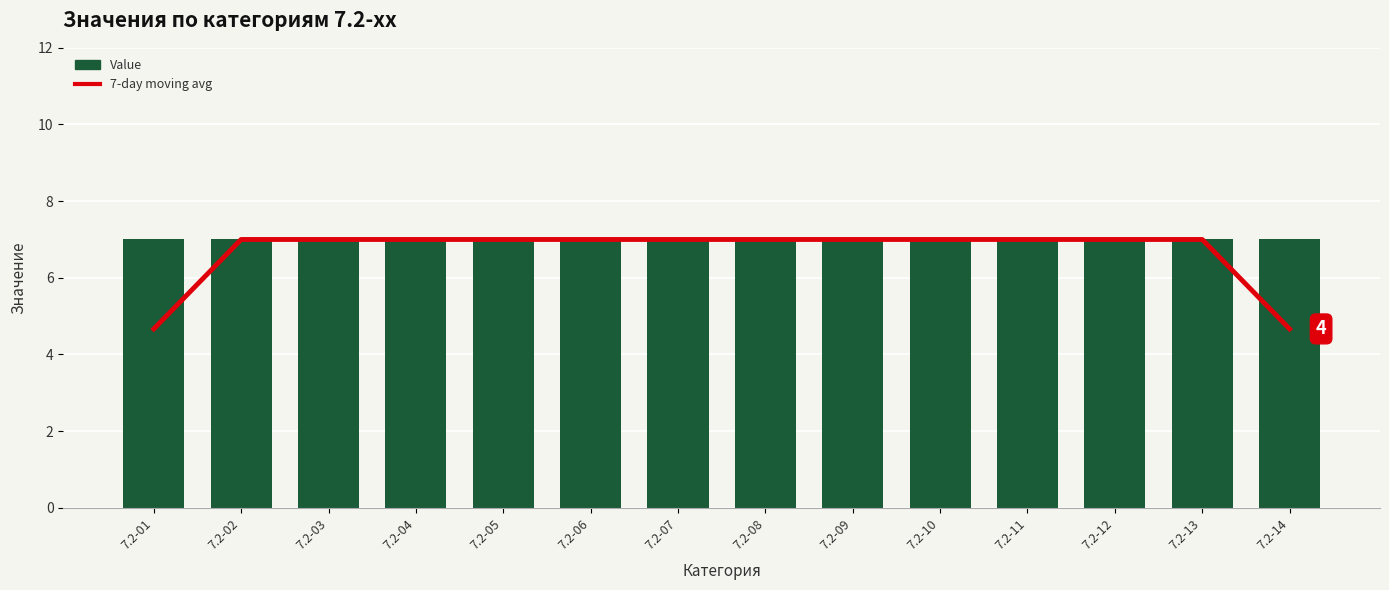

At which category is the sum across all series the highest?

7.2-02